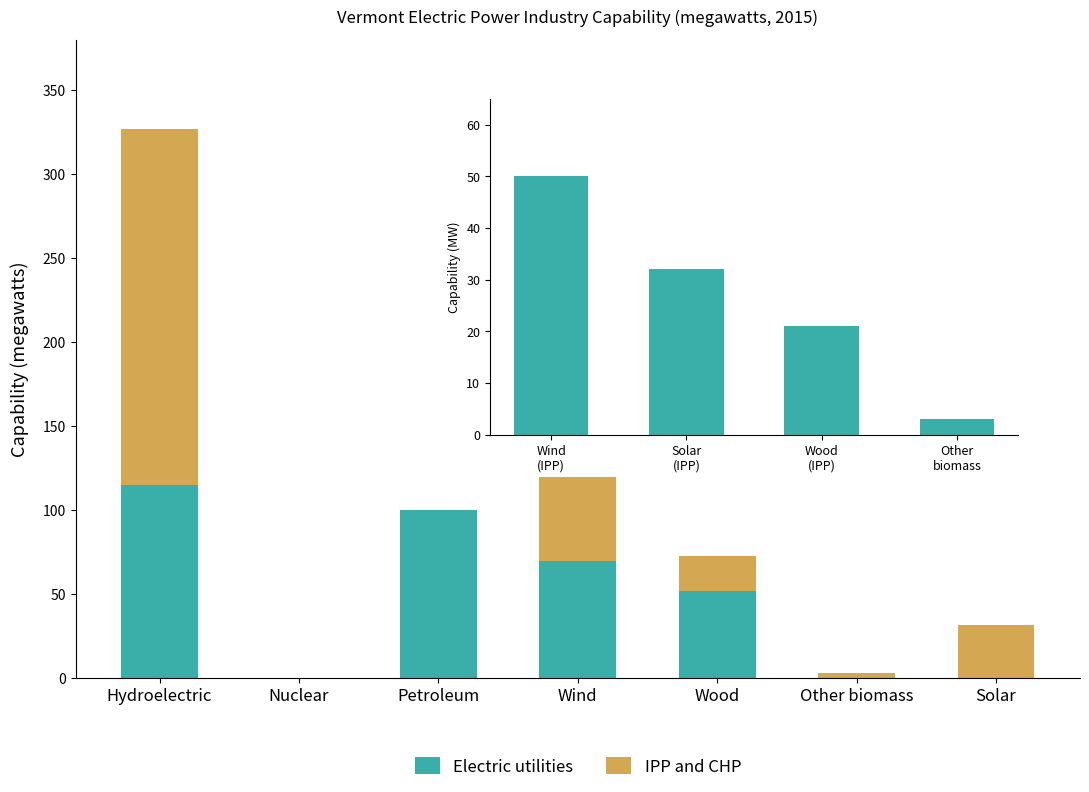

Reading left to right, what are all the values shown in this chart?

Electric utilities: Hydroelectric=115	Nuclear=0	Petroleum=100	Wind=70	Wood=52	Other biomass=0	Solar=0
IPP and CHP: Hydroelectric=212	Nuclear=0	Petroleum=0	Wind=50	Wood=21	Other biomass=3	Solar=32